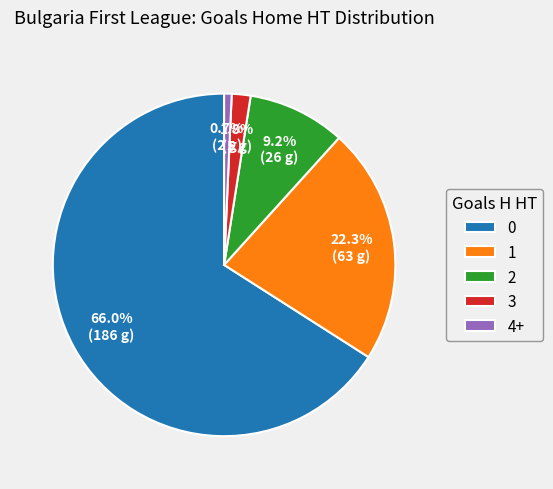

To the nearest percent, what percentage of the pie is 2?

9%